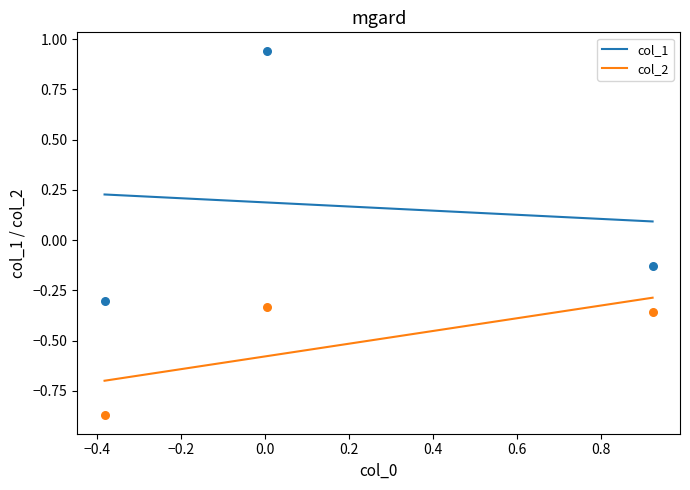

Which series has the largest total across all categories?

col_1